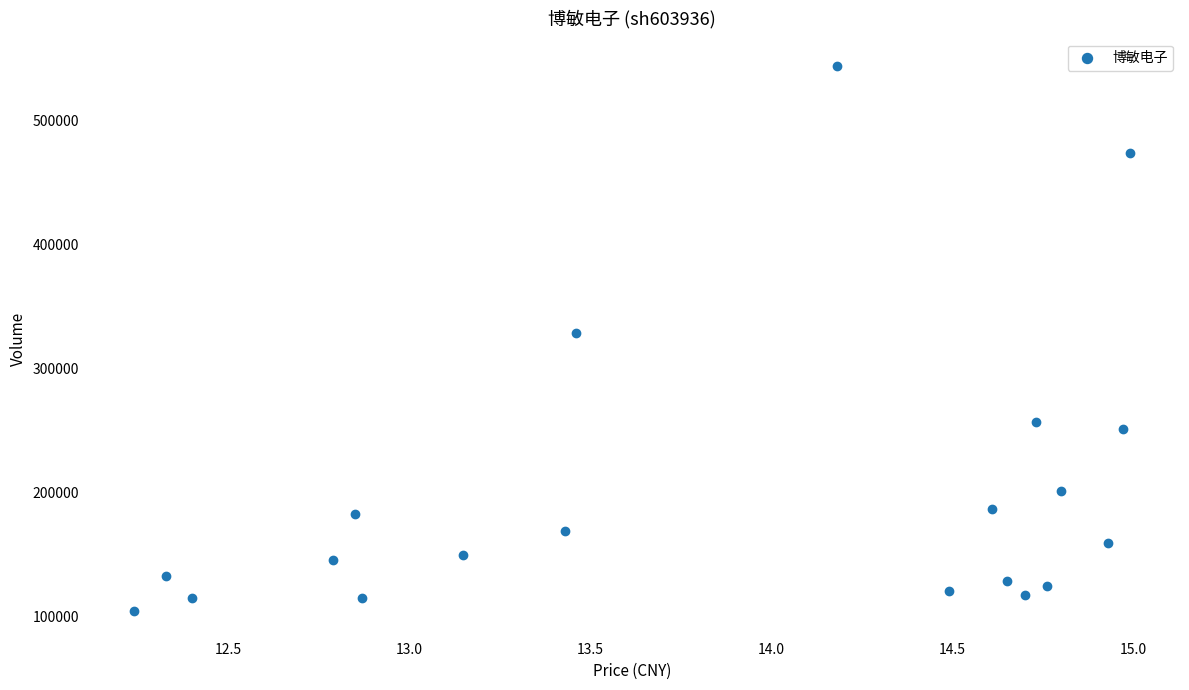

What is the range of Y values (max minus min)?

440268